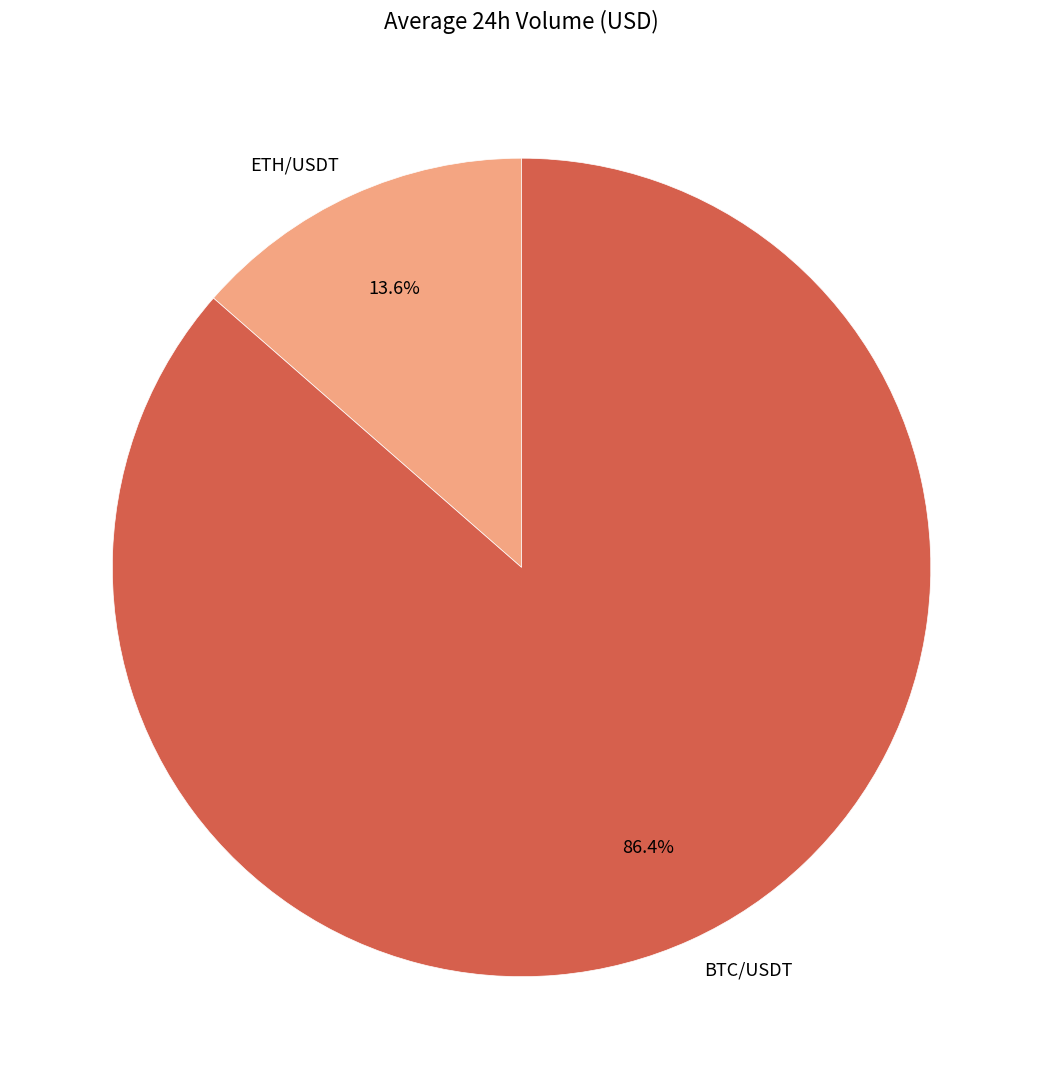

How many segments does this pie chart have?

2